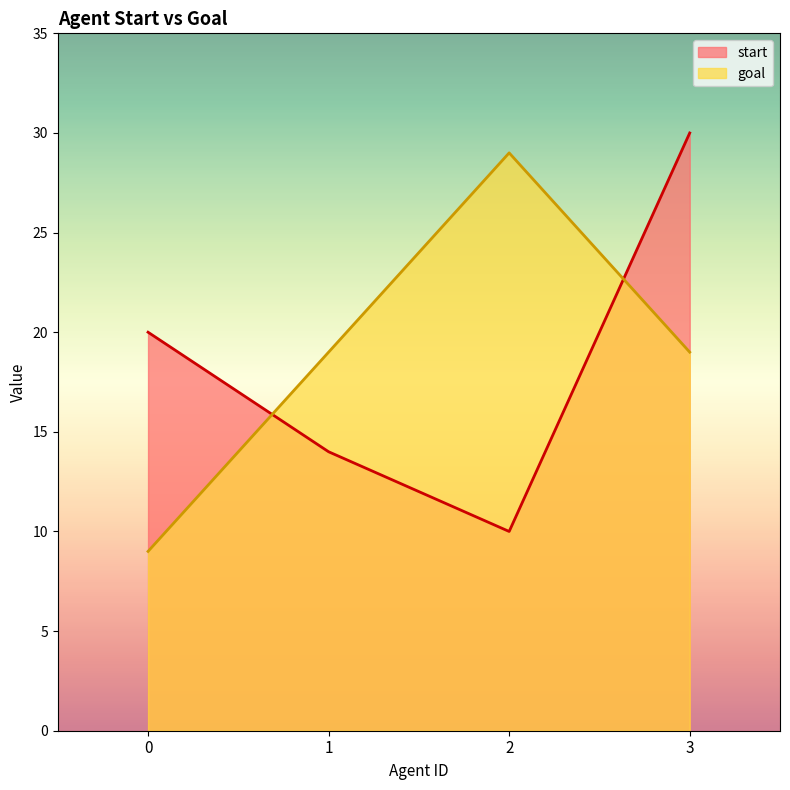

Between 1 and 3, which is larger?

3